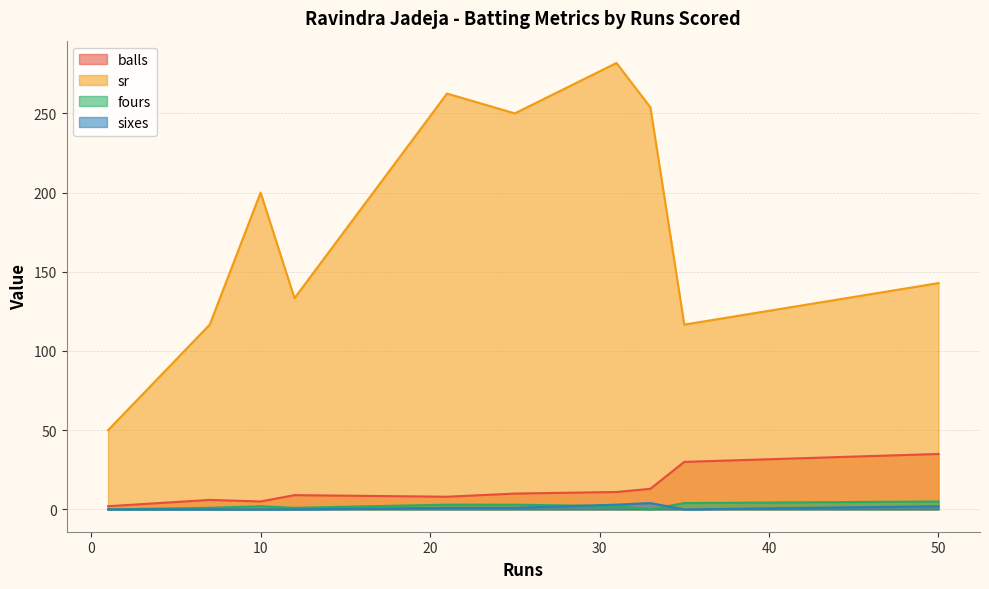

At which category is the sum across all series the highest?

31